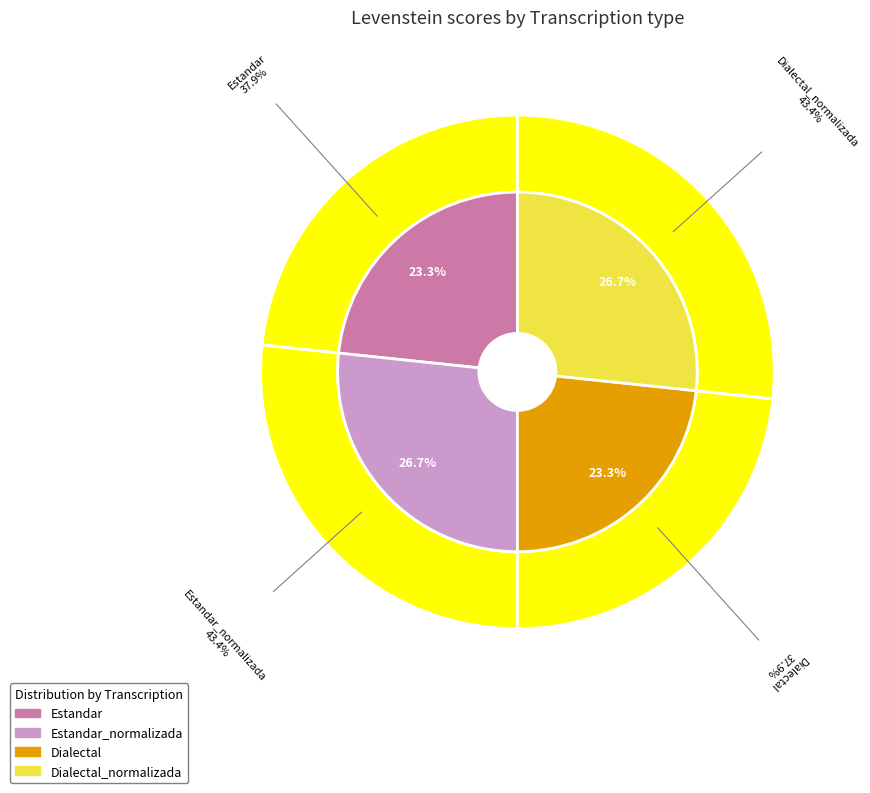

How many slices are in this pie chart?

4